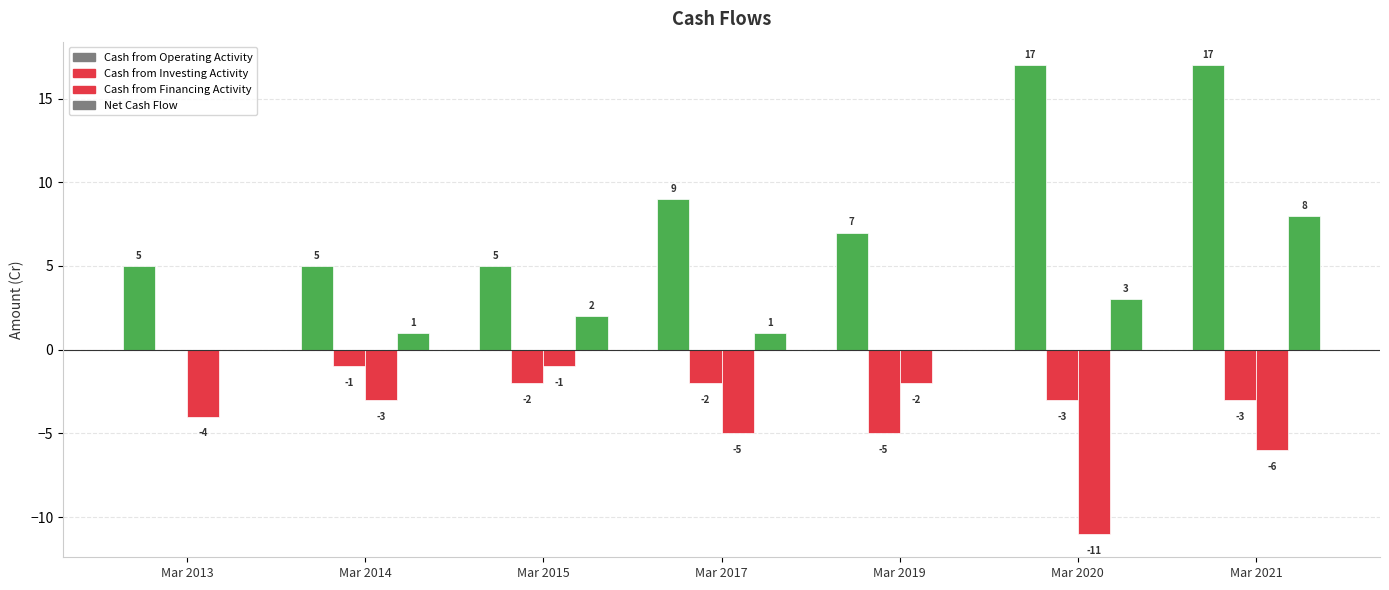

Rank the categories by Cash from Investing Activity value from highest to lowest.

Mar 2013, Mar 2014, Mar 2015, Mar 2017, Mar 2020, Mar 2021, Mar 2019